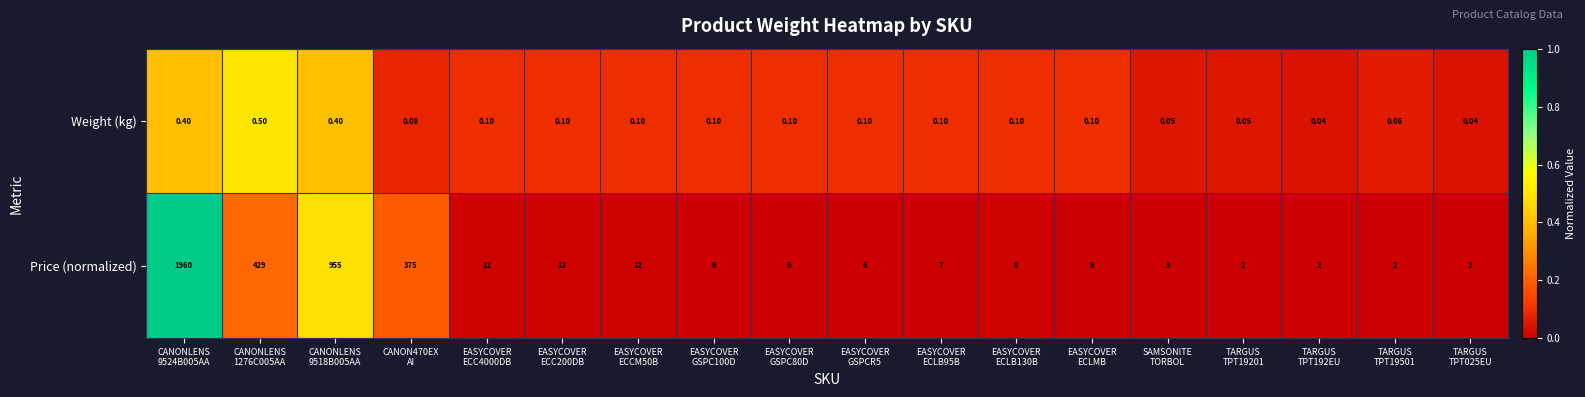

What is the difference between the highest and lowest values at EASYCOVER
ECLB130B?

7.9